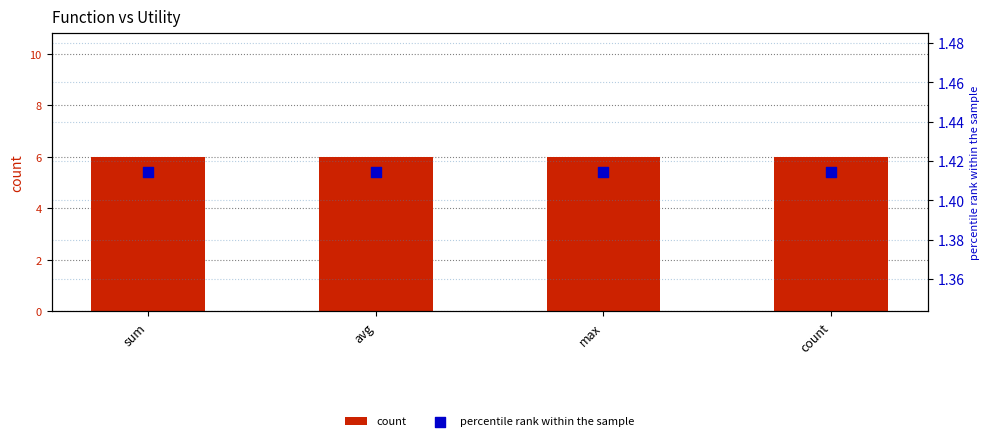

At how many categories does at least one series exceed 4?

4